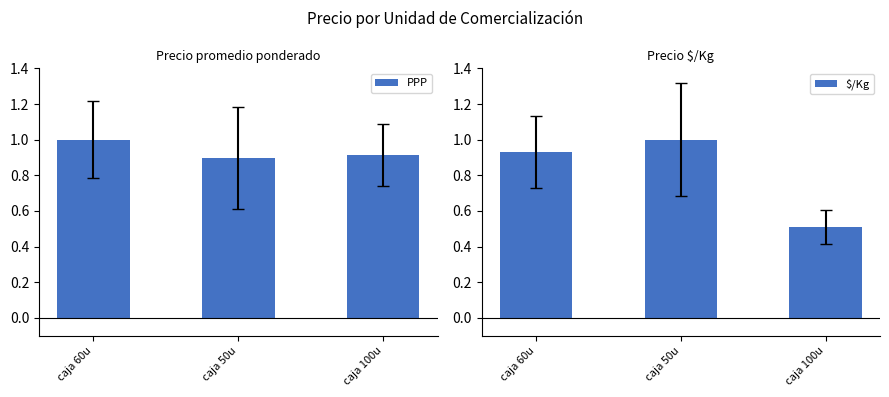

What is the spread (max minus min) of values at caja 60u?

0.1